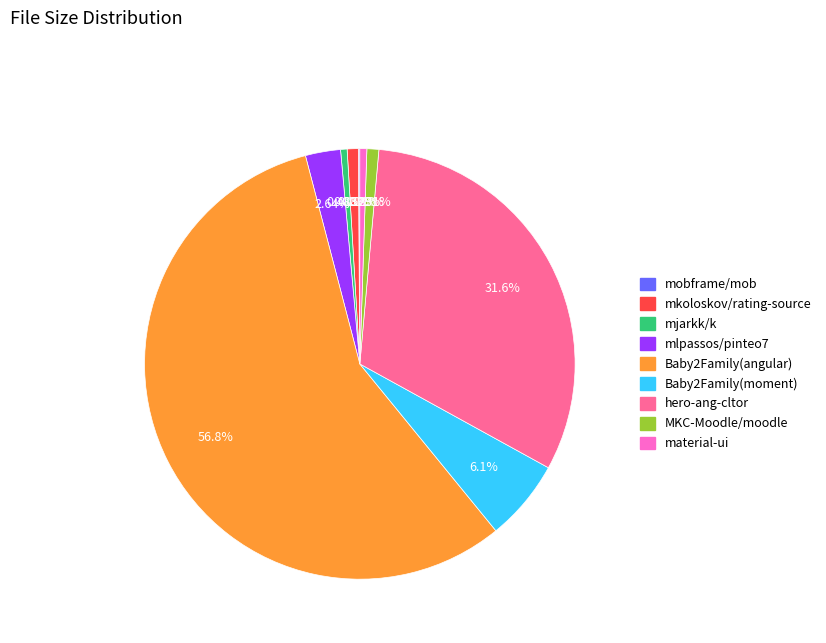

Is there any slice that represents more than half of the pie?

Yes